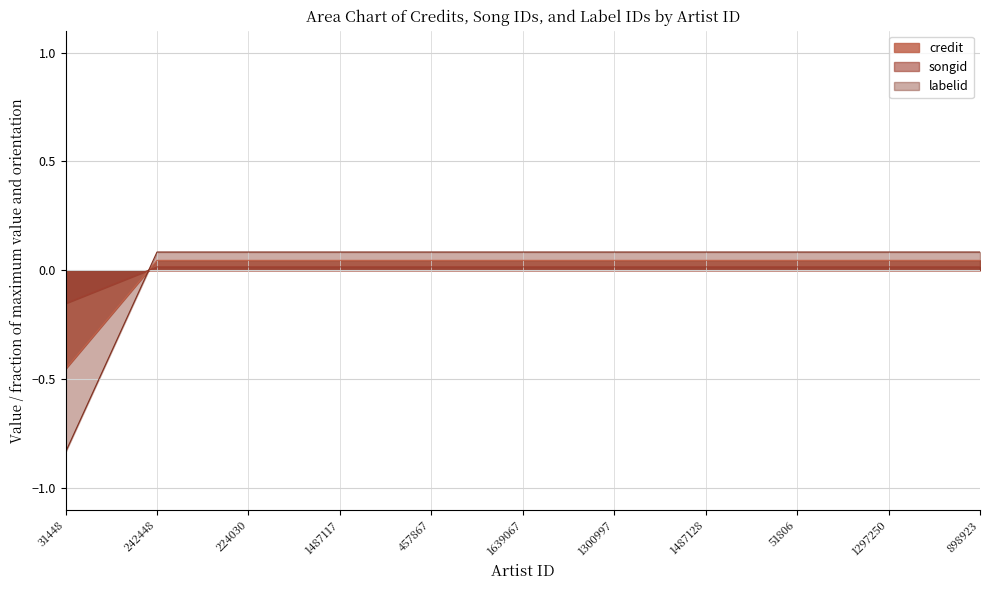

Reading left to right, list all the values displayed in this chart.

credit: 31448=-0.5	242448=0.0	224030=0.0	1487117=0.0	457867=0.0	1639067=0.0	1300997=0.0	1487128=0.0	51806=0.0	1297250=0.0	898923=0.0
songid: 31448=-0.2	242448=0.0	224030=0.0	1487117=0.0	457867=0.0	1639067=0.0	1300997=0.0	1487128=0.0	51806=0.0	1297250=0.0	898923=0.0
labelid: 31448=-0.8	242448=0.1	224030=0.1	1487117=0.1	457867=0.1	1639067=0.1	1300997=0.1	1487128=0.1	51806=0.1	1297250=0.1	898923=0.1